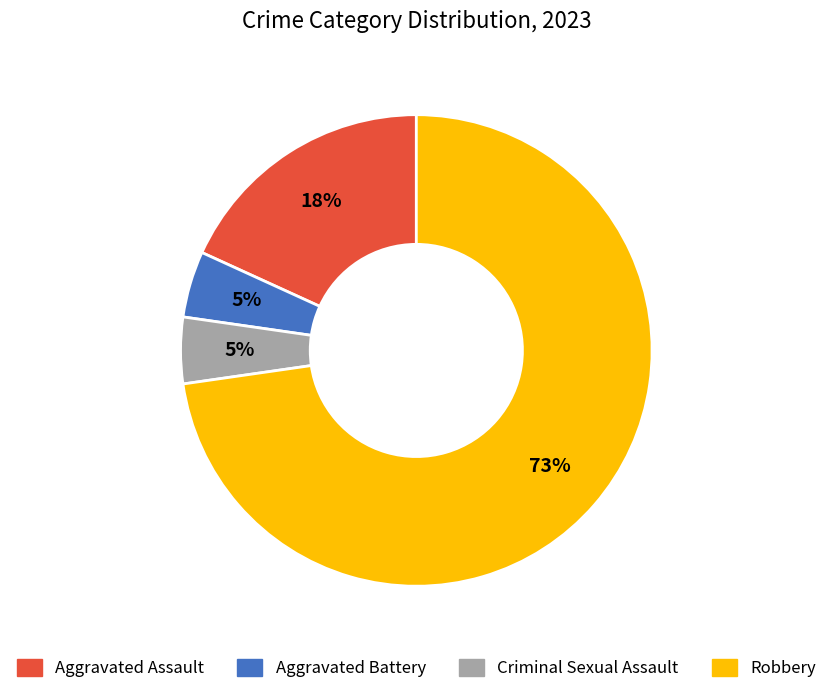

What is the largest slice in the pie chart?

Robbery